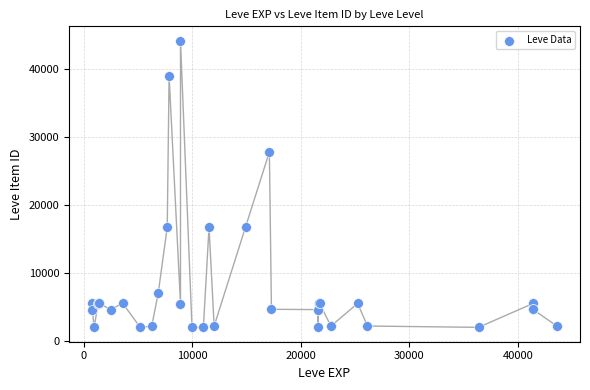

What Y value in the scatter plot is closest to 23052?

27772